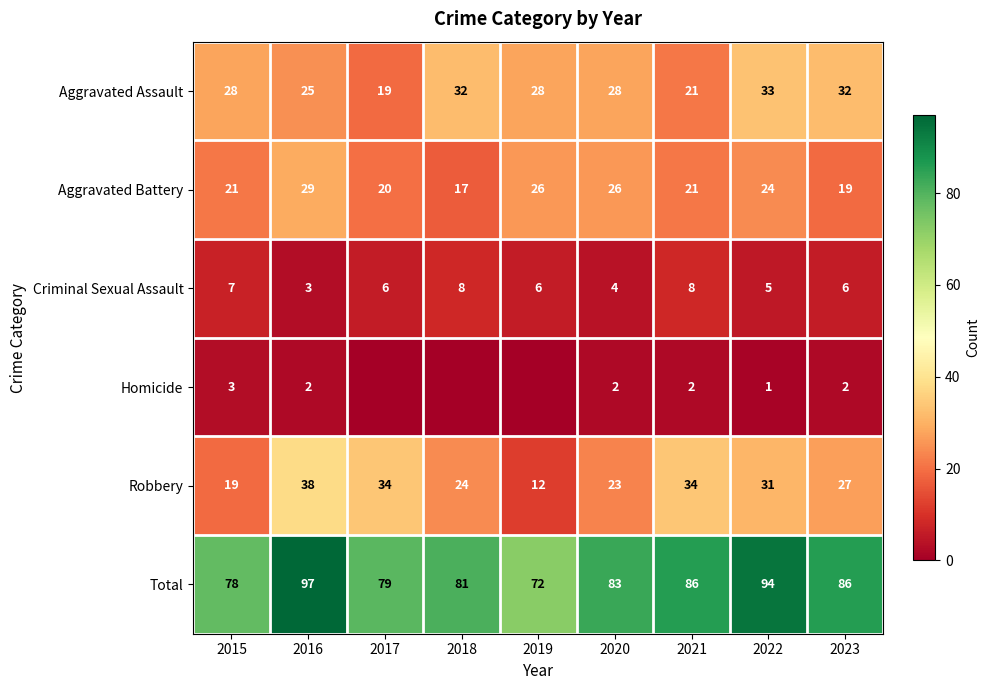

What is the average value of the Aggravated Battery series?

23